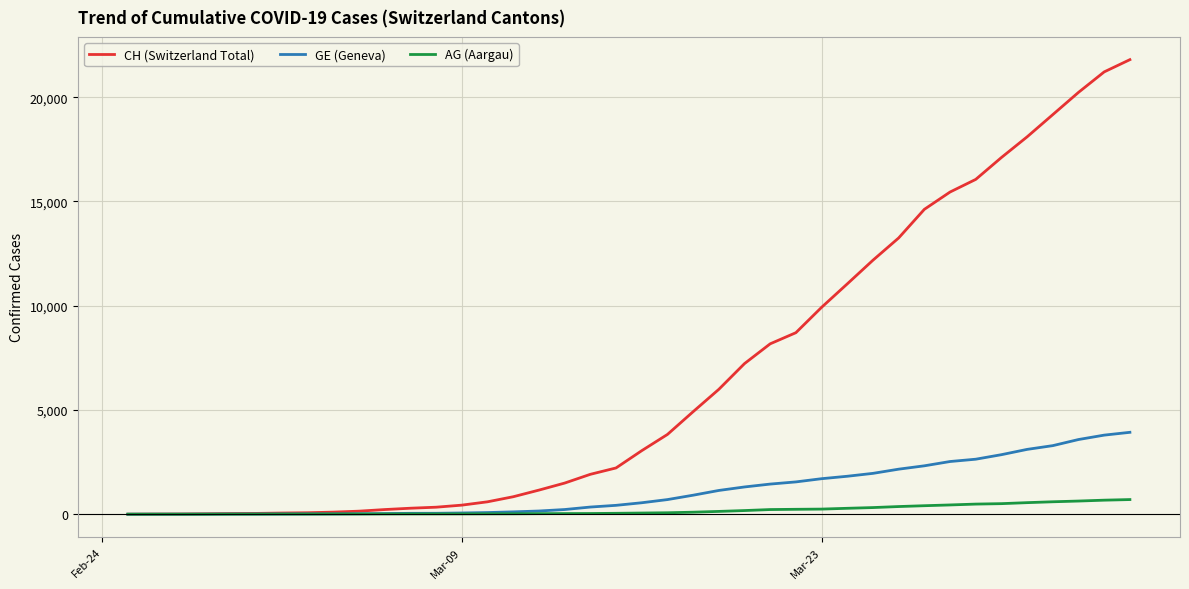

List the series in order of their peak value, lowest first.

AG (Aargau), GE (Geneva), CH (Switzerland Total)